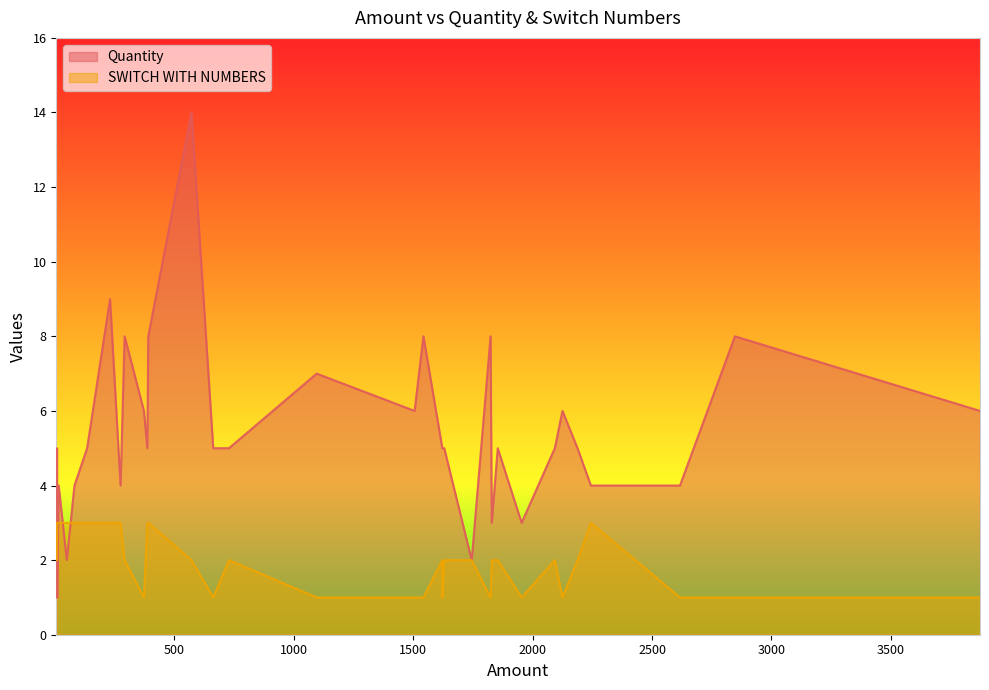

Does the chart have visible grid lines?

No